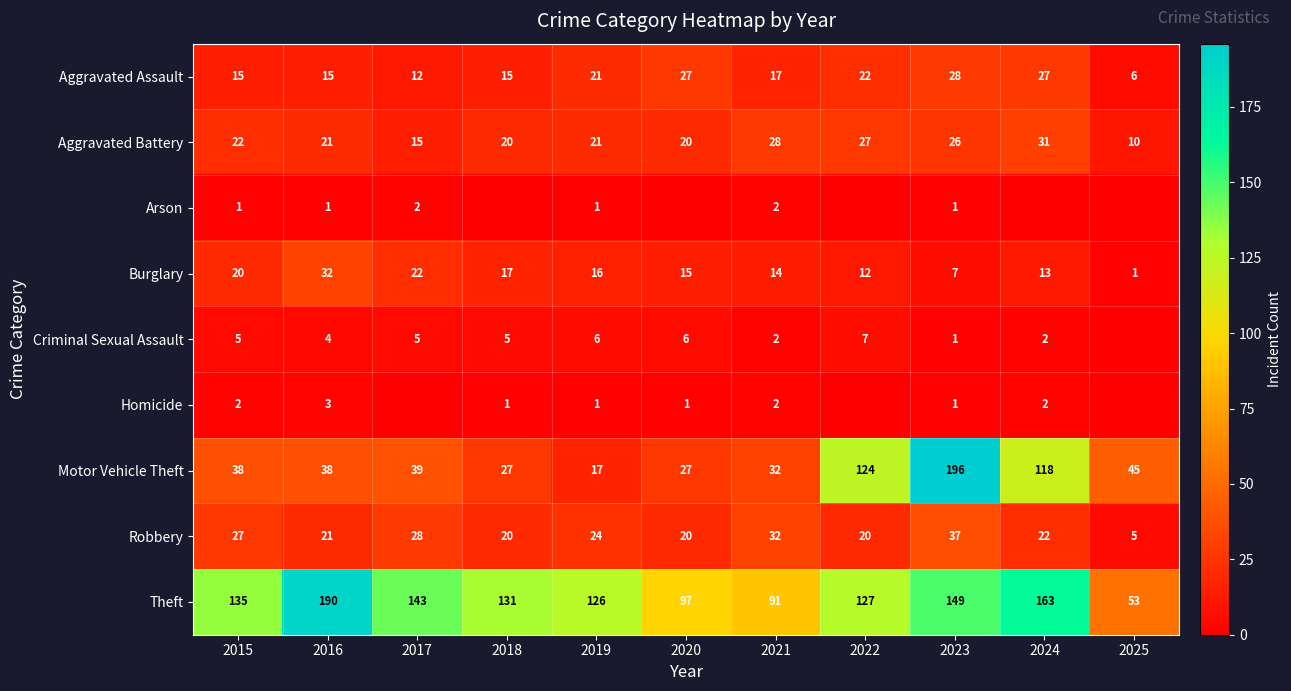

The value of Theft at 2017 is 40. True or false?

False